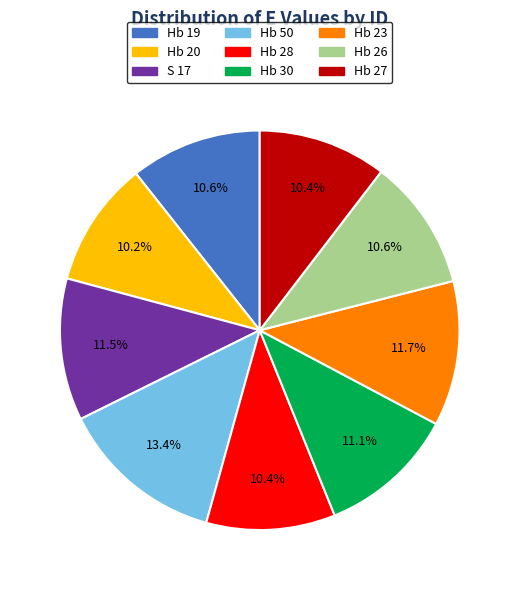

How many segments does this pie chart have?

9